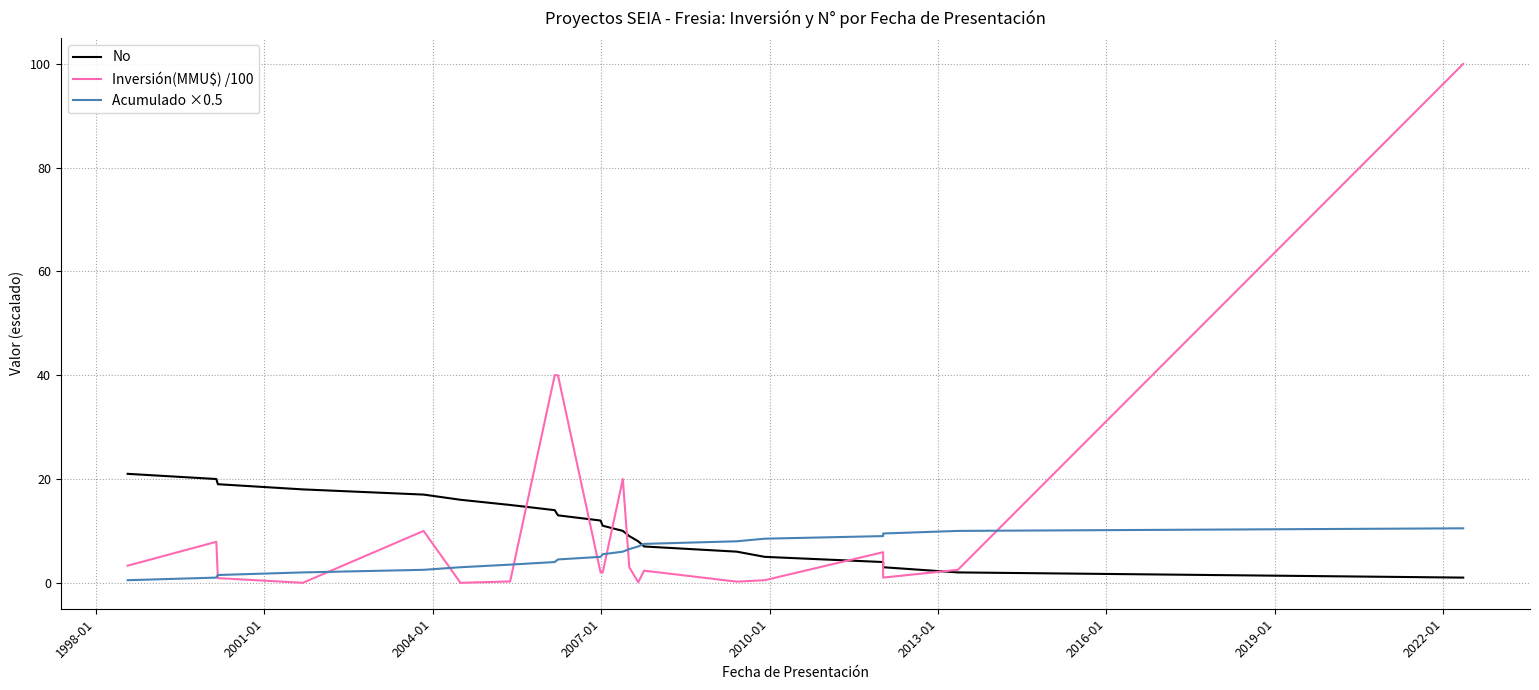

What is the average value of the Inversión(MMU$) /100 series?

11.5